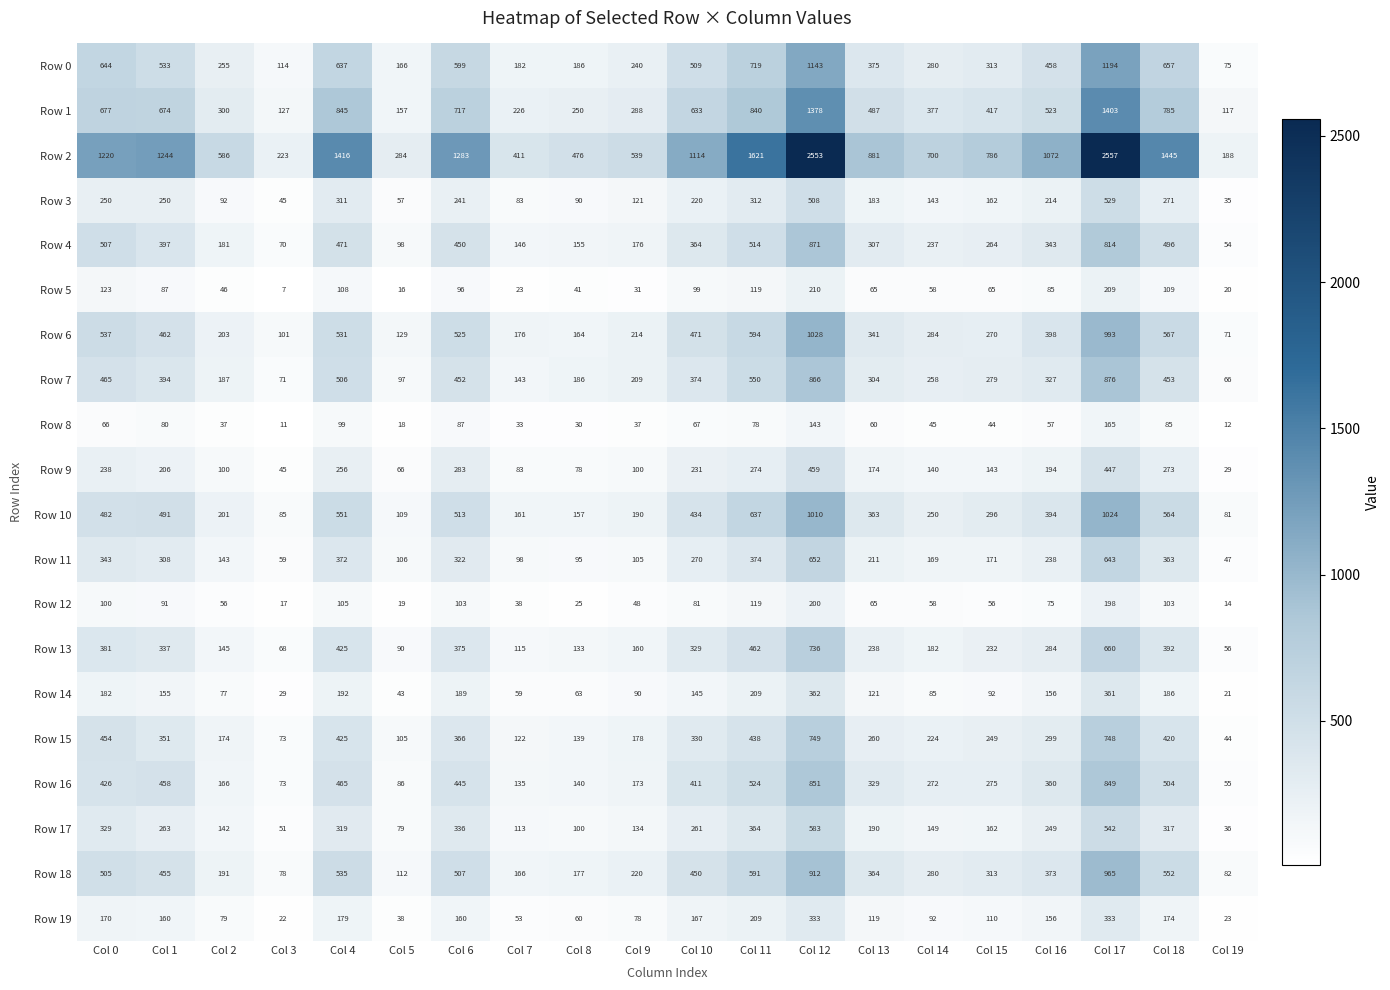

At how many categories does at least one series exceed 789?

11